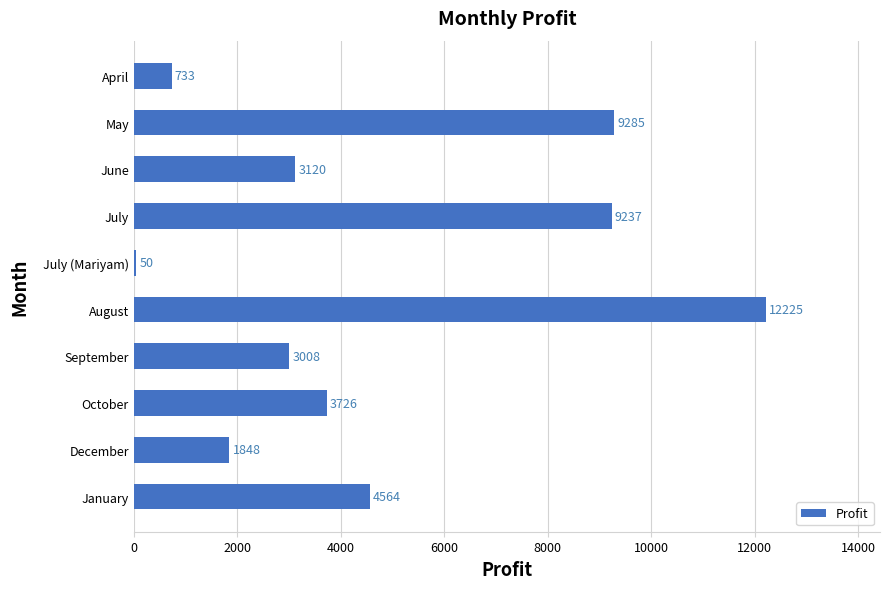

What position from the top is July (Mariyam)?

5